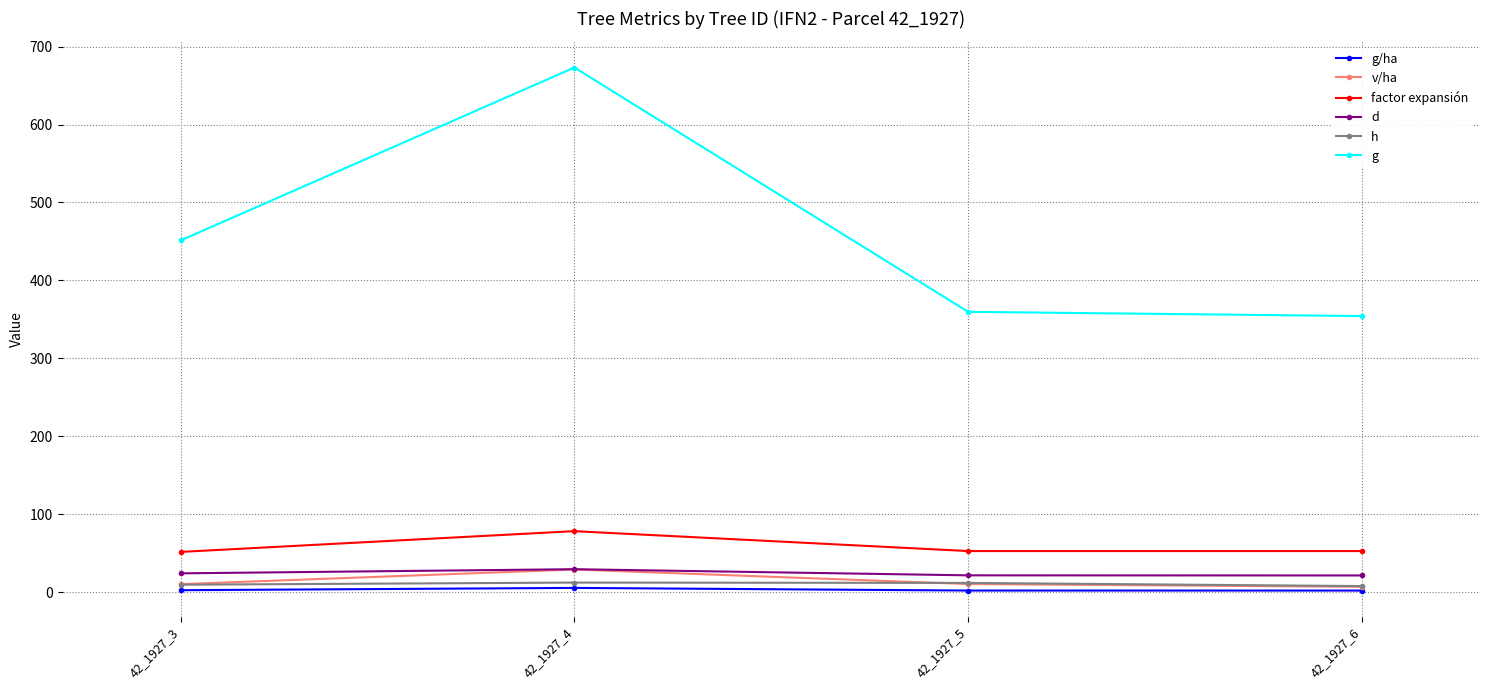

True or false: g and g/ha intersect in this chart.

False